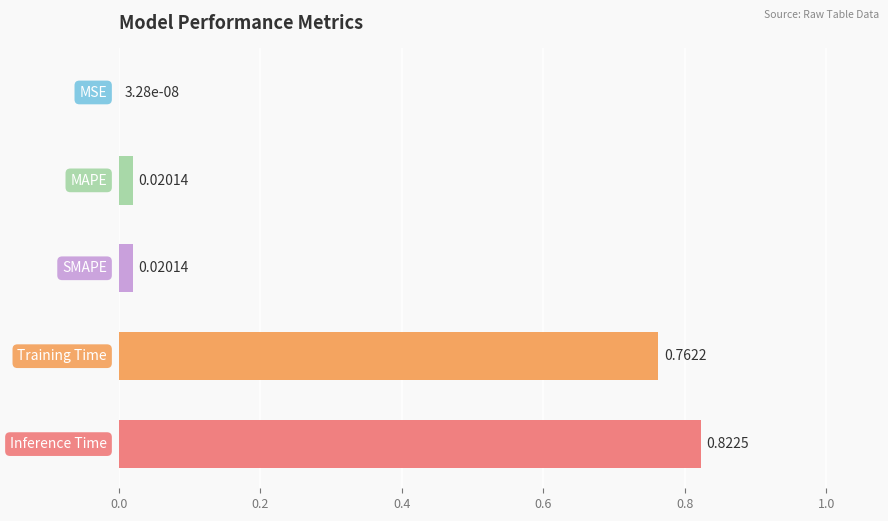

What is the sum of all values?

1.6